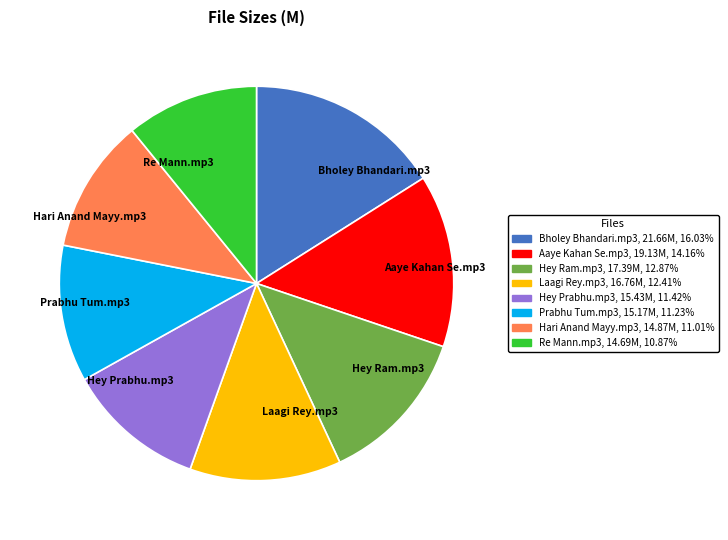

Which has a higher value, Hey Prabhu.mp3 or Hey Ram.mp3?

Hey Ram.mp3